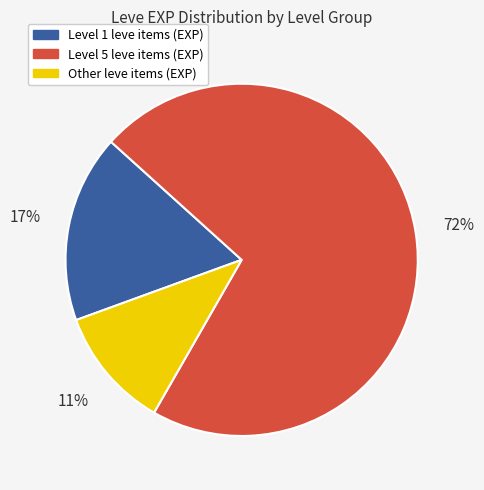

Does any single category account for the majority?

Yes